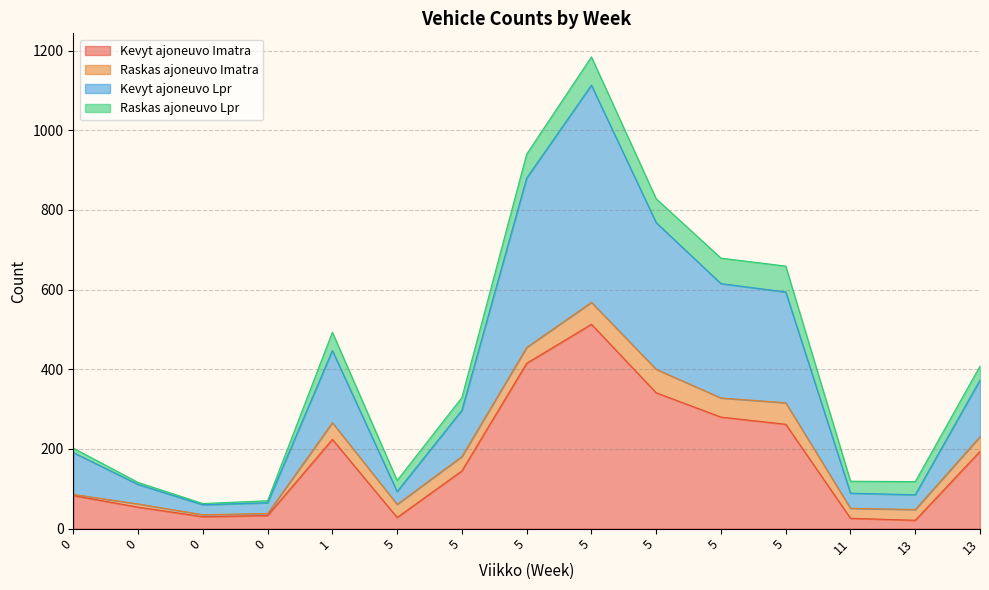

Does the chart display data point markers on the line(s)?

No